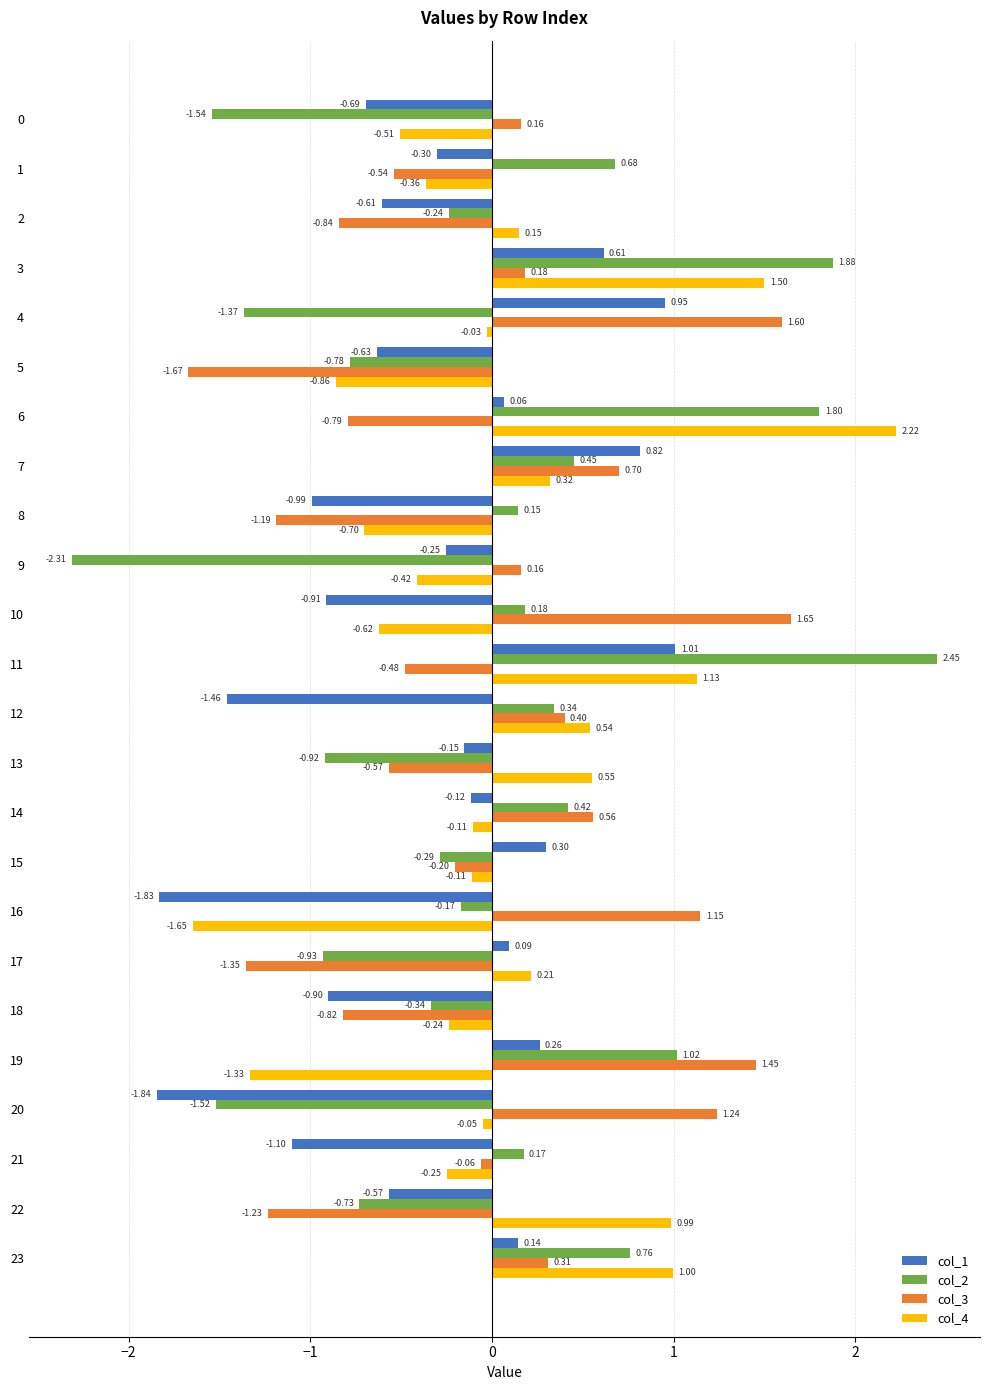

At how many categories does at least one series exceed 1?

8